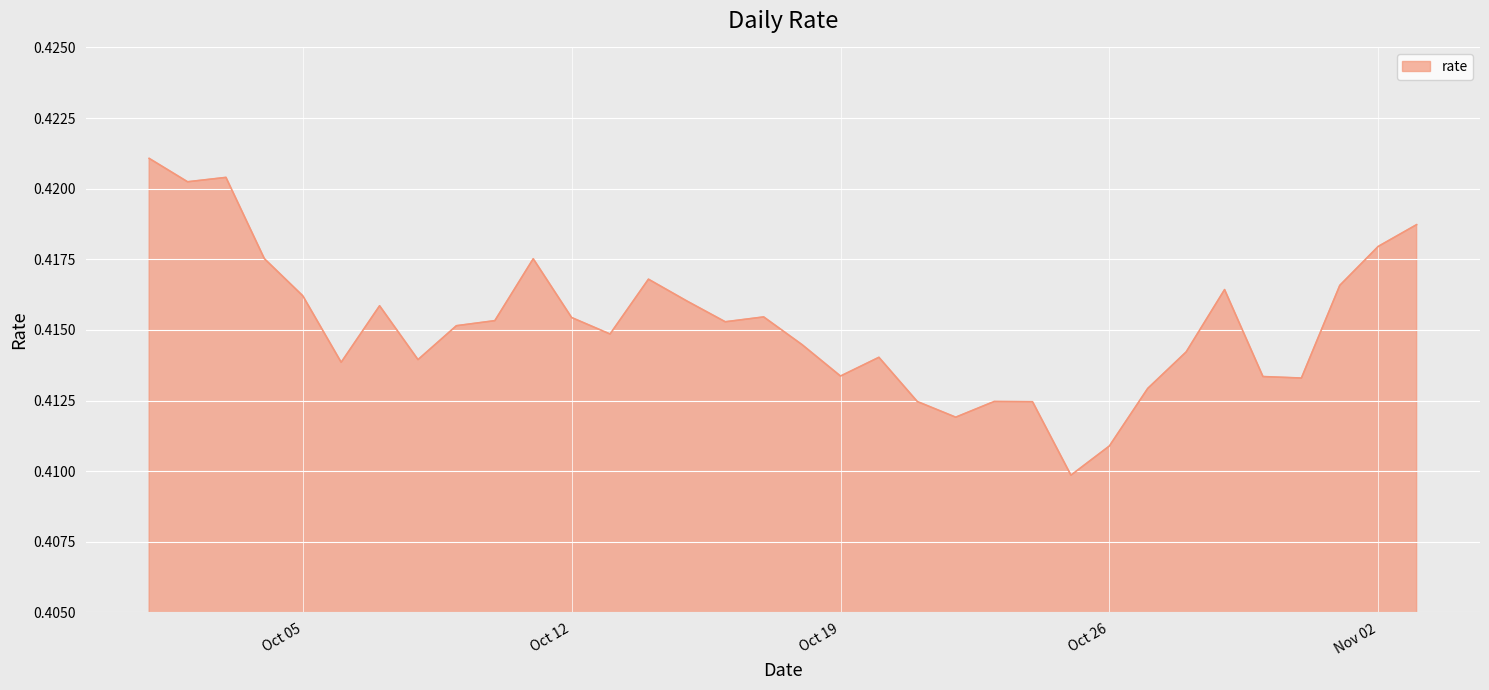

List the labels in order of value, smallest first.

2021-10-25, 2021-10-26, 2021-10-22, 2021-10-24, 2021-10-21, 2021-10-23, 2021-10-27, 2021-10-31, 2021-10-30, 2021-10-19, 2021-10-06, 2021-10-08, 2021-10-20, 2021-10-28, 2021-10-18, 2021-10-13, 2021-10-09, 2021-10-16, 2021-10-10, 2021-10-12, 2021-10-17, 2021-10-07, 2021-10-15, 2021-10-05, 2021-10-29, 2021-11-01, 2021-10-14, 2021-10-11, 2021-10-04, 2021-11-02, 2021-11-03, 2021-10-02, 2021-10-03, 2021-10-01